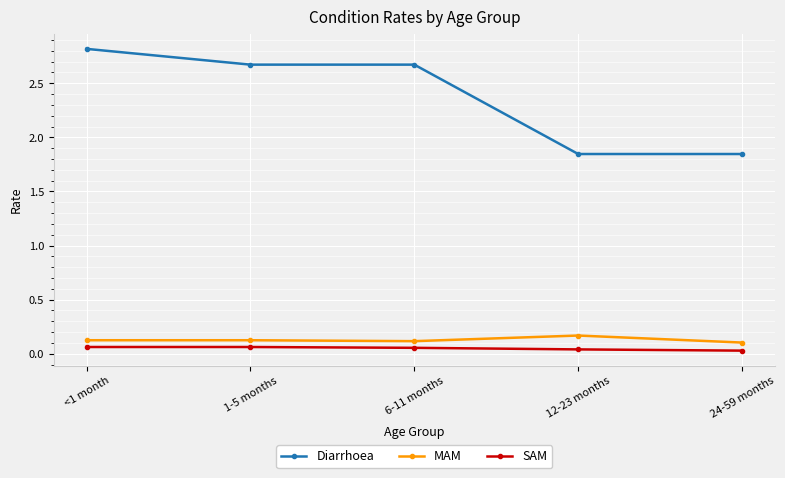

What is the label of the 5th point from the right?

<1 month